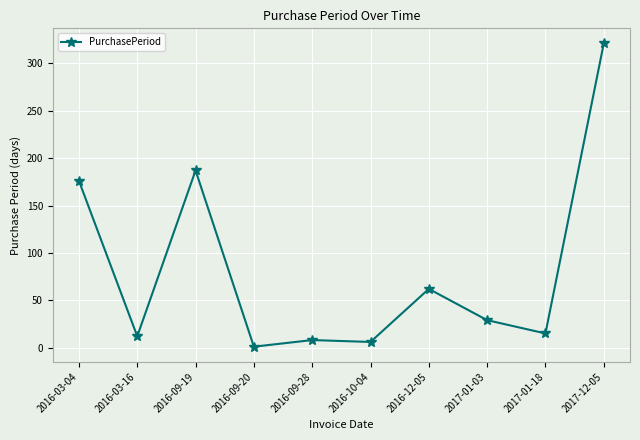

Where is the data nearest to the value 161?

2016-03-04